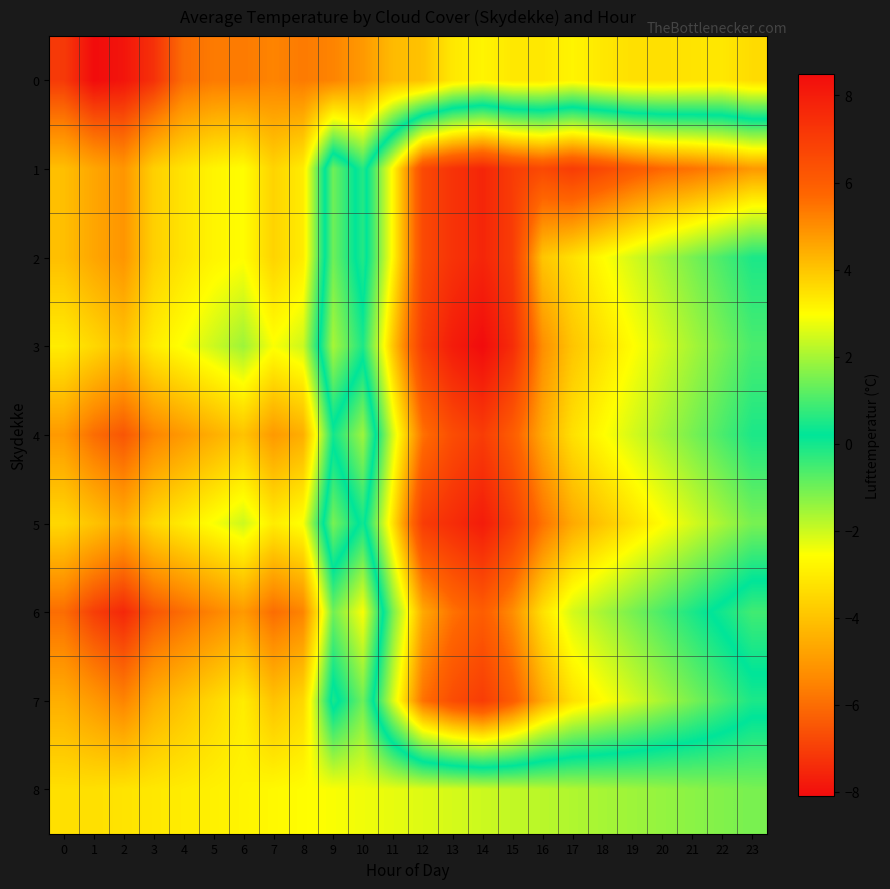

List the series in order of their peak value, lowest first.

0, 8, 6, 4, 7, 1, 2, 5, 3